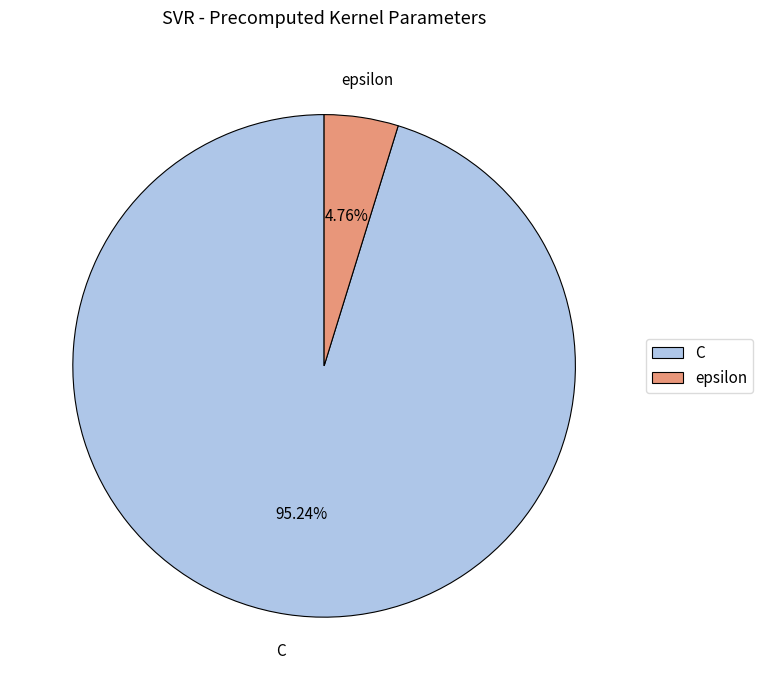

What percentage is the C slice, to the nearest percent?

95%